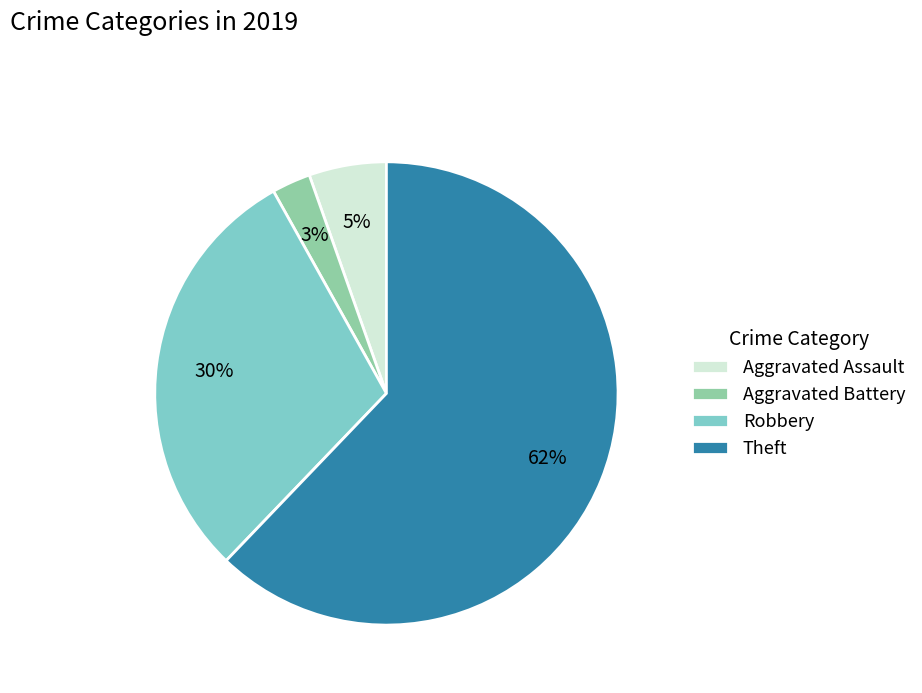

To the nearest percent, what portion does Aggravated Assault represent?

5%